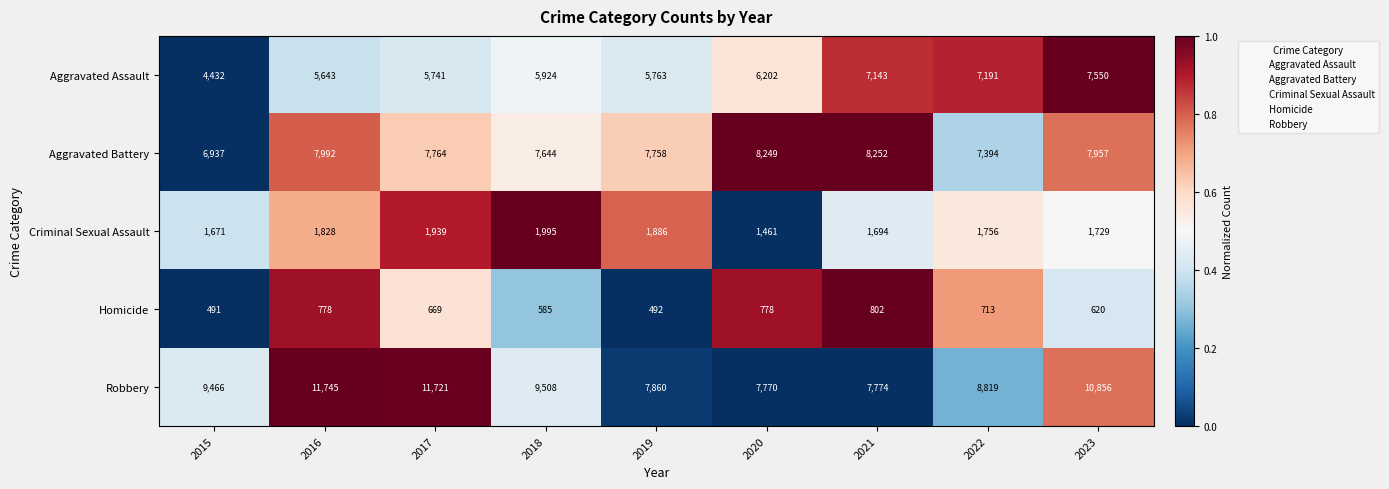

What is the average value of the Homicide series?

659